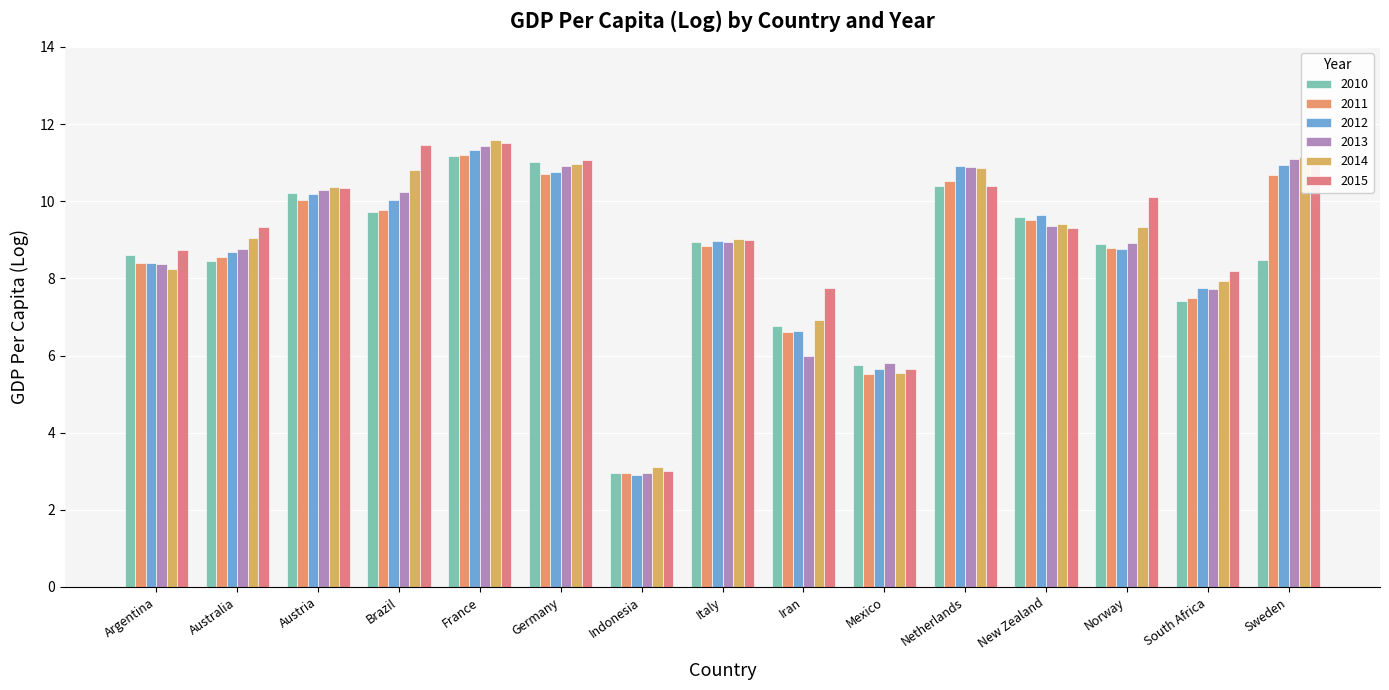

The value of 2015 at Australia is 9.3. True or false?

True